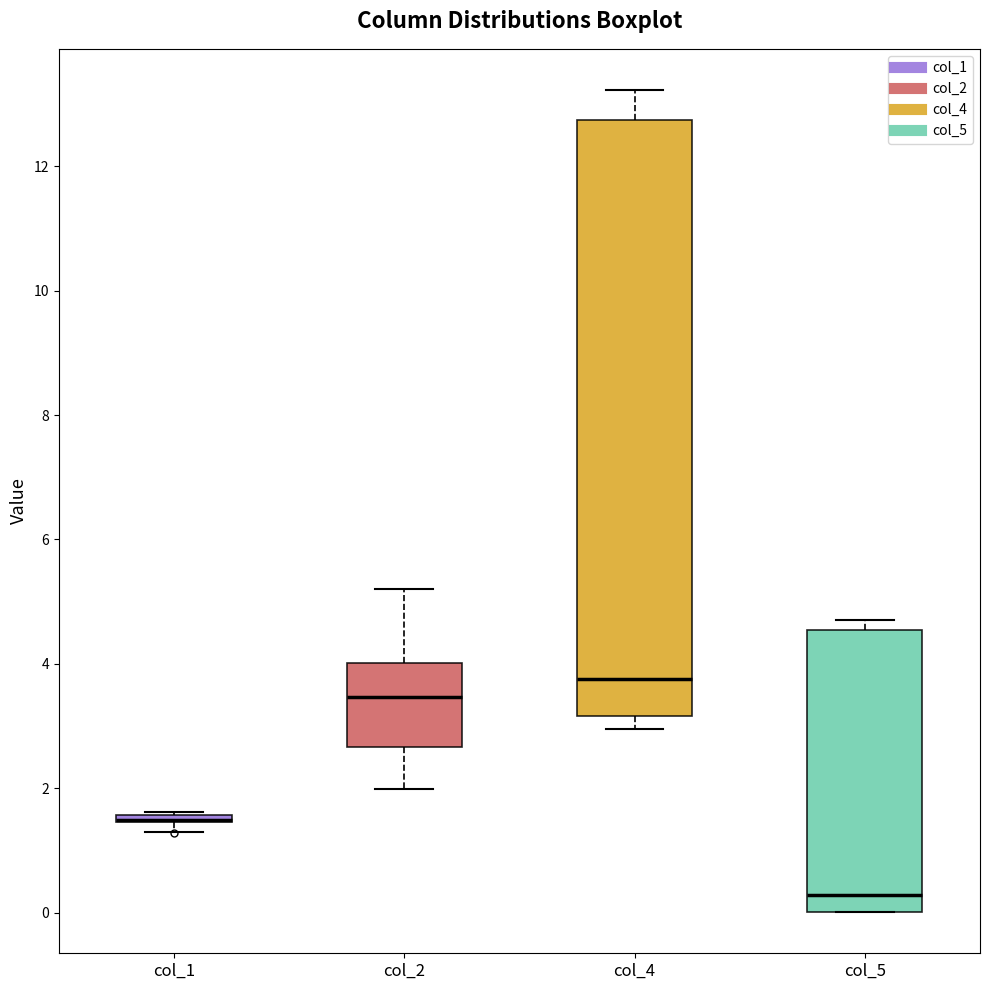

Where does the upper whisker of the box for col_2 end on the y-axis? The values are not printed on the chart, so give them approximately, as read against the axis.

5.2